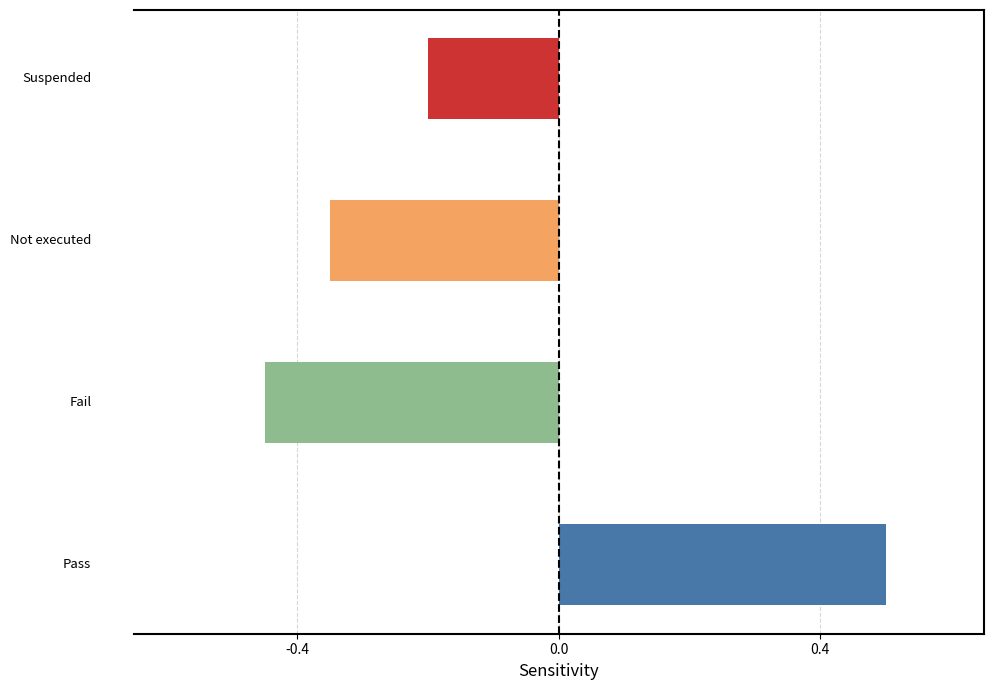

How many negative values are there?

3